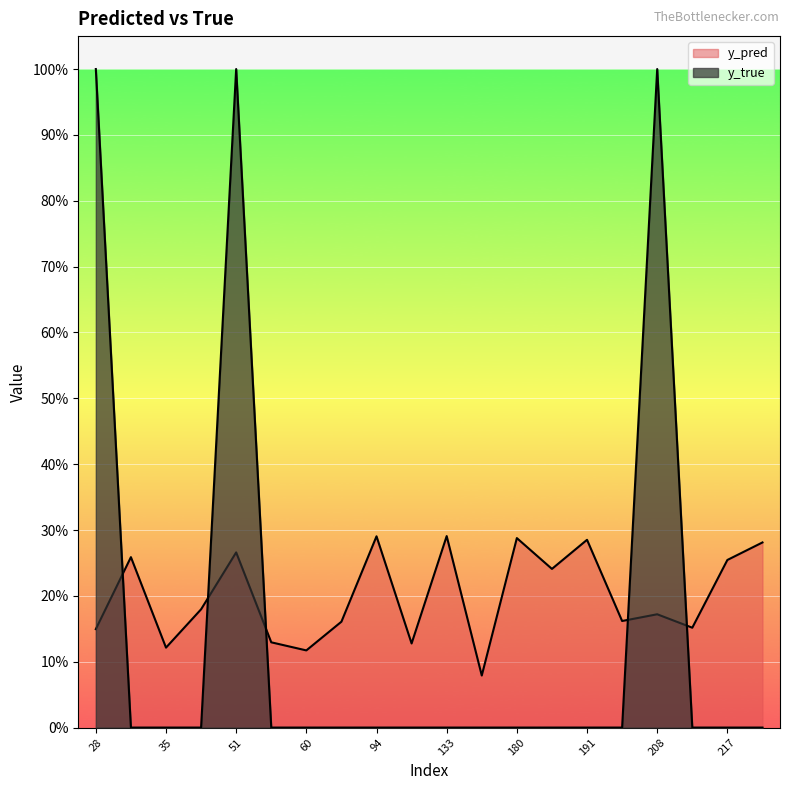

Which series changed the most between 57 and 180?

y_pred